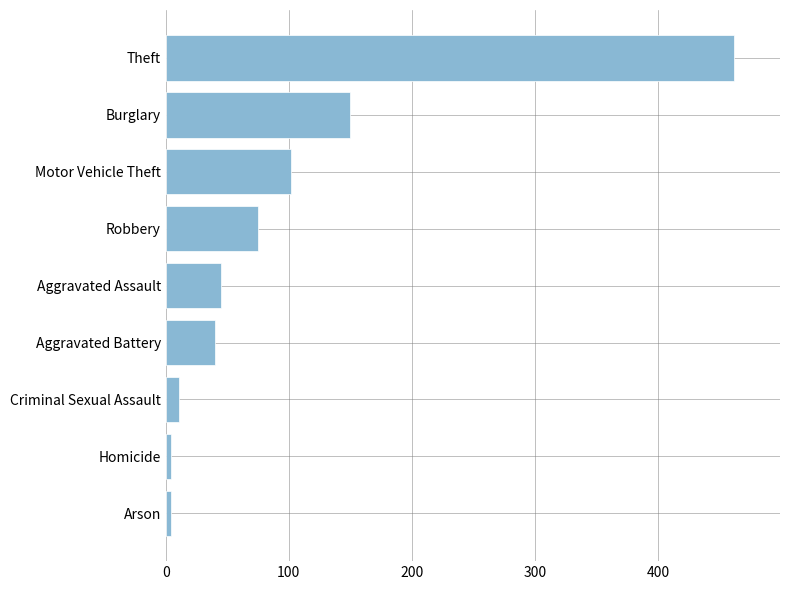

Reading bottom to top, list all the values displayed in this chart.

4	4	11	40	45	75	102	150	462